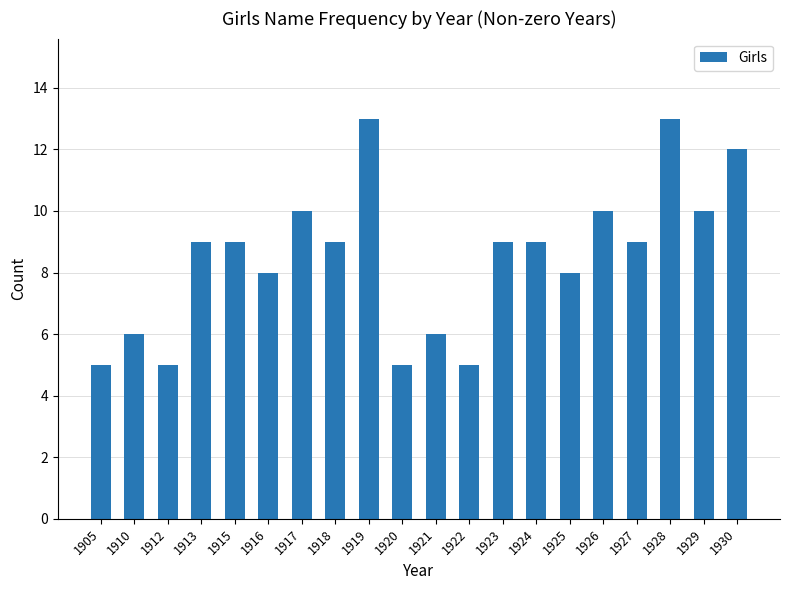

How many categories are shown in the chart?

20